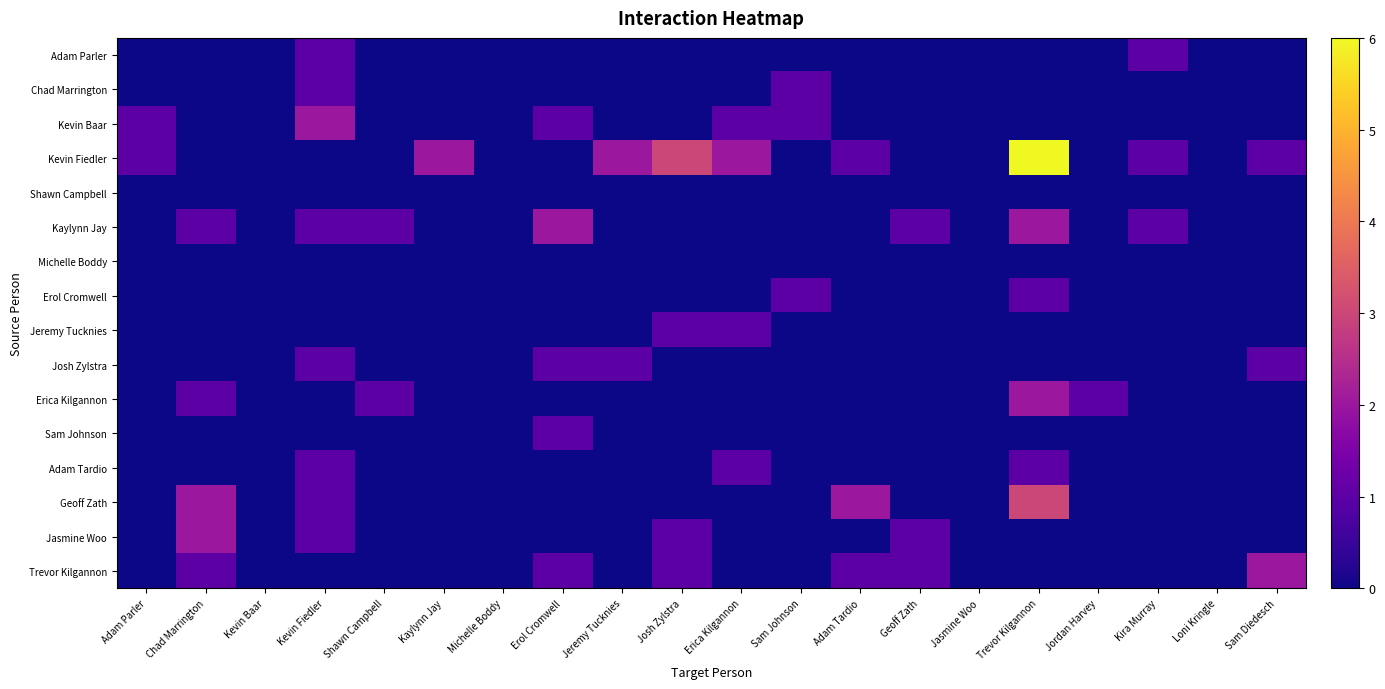

Which series has the widest spread of values?

Kevin Fiedler